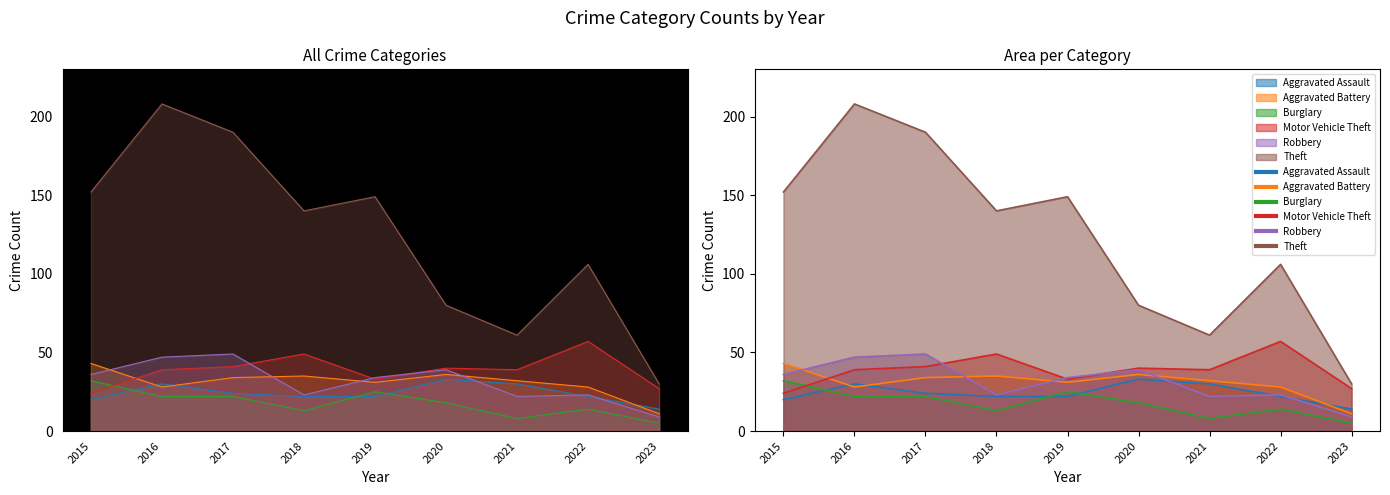

Count the Aggravated Assault values in the range 22 to 30.

6